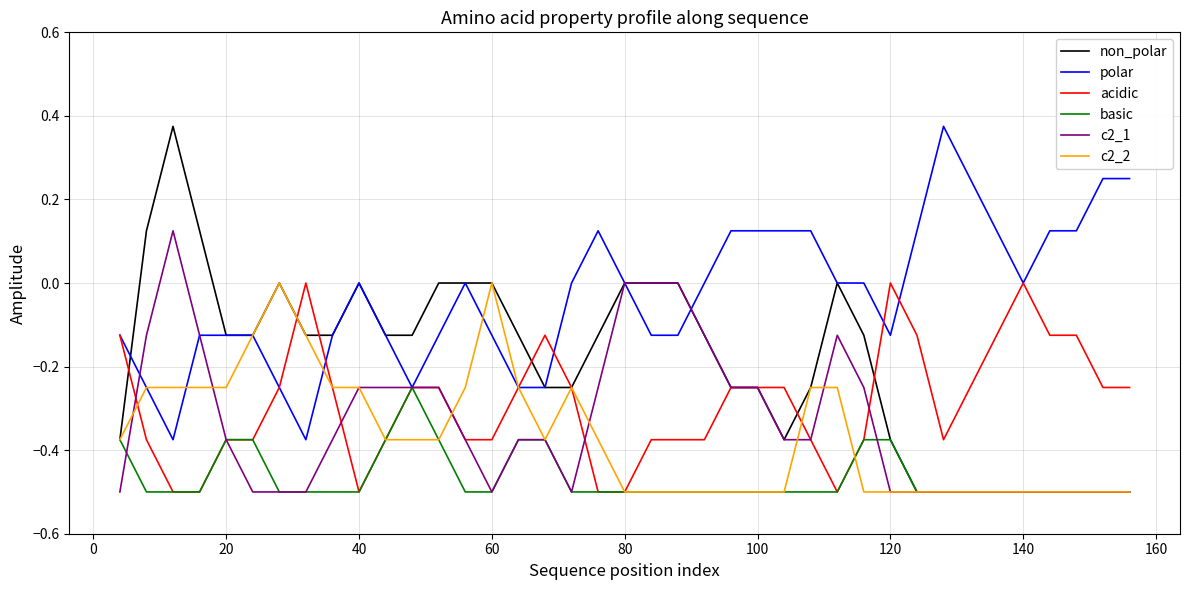

What is the average value of the acidic series?

-0.3